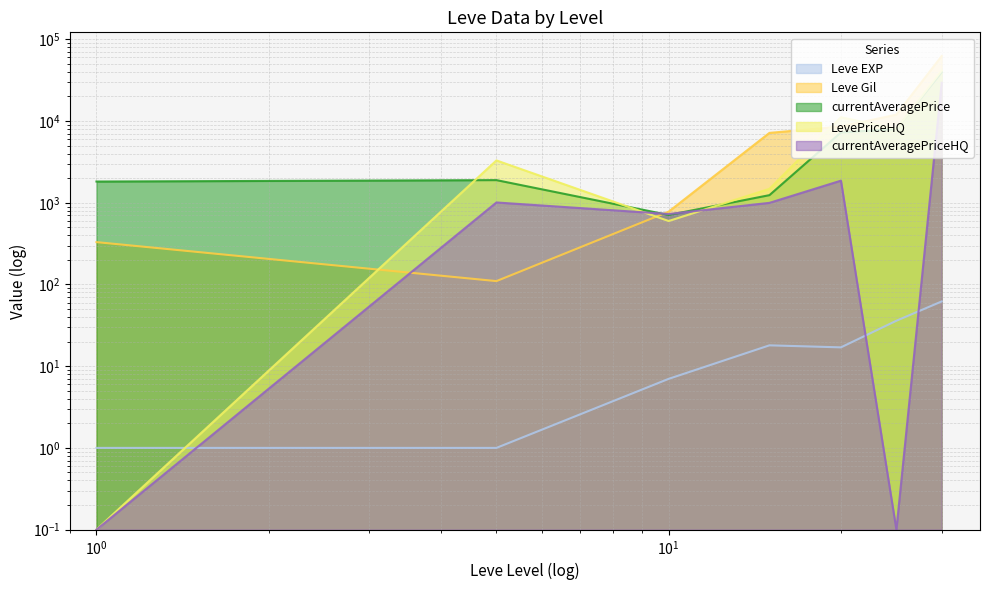

What is the average value of the LevePriceHQ series?

9438.7